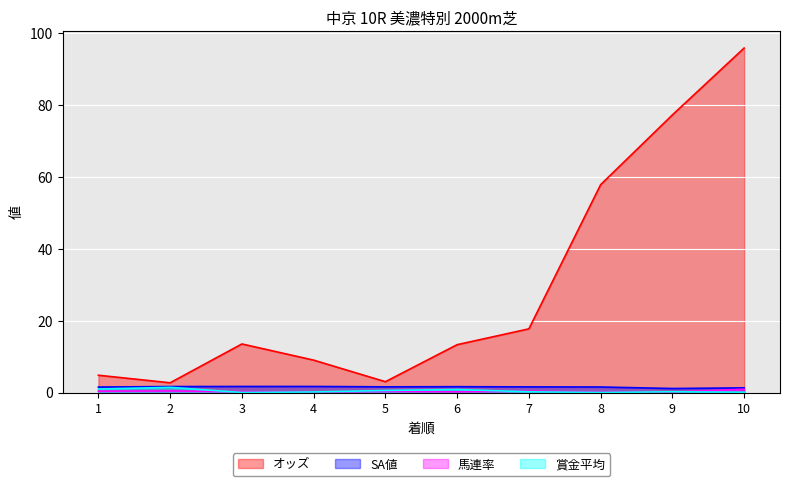

How many data points does each series have?

10